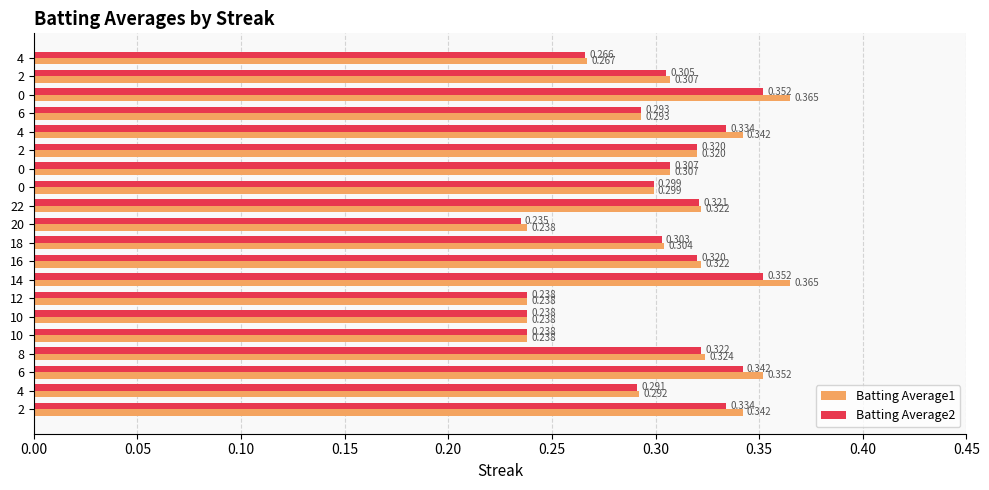

How many series are shown in this chart?

2